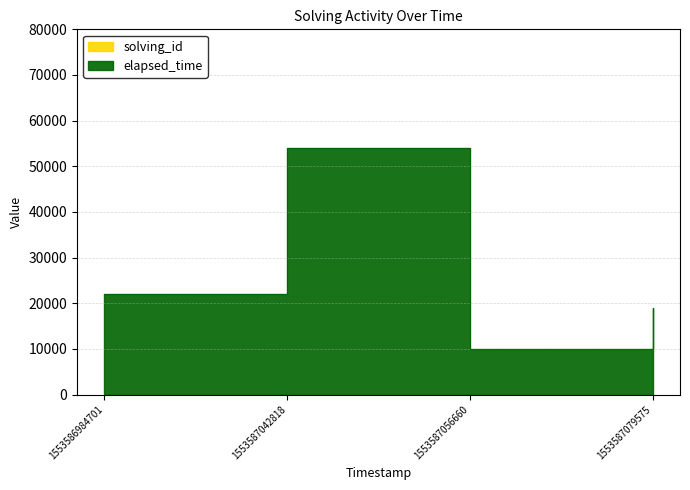

Reading right to left, list all the values displayed in this chart.

solving_id: 4	3	2	1
elapsed_time: 19004	10003	54002	22001